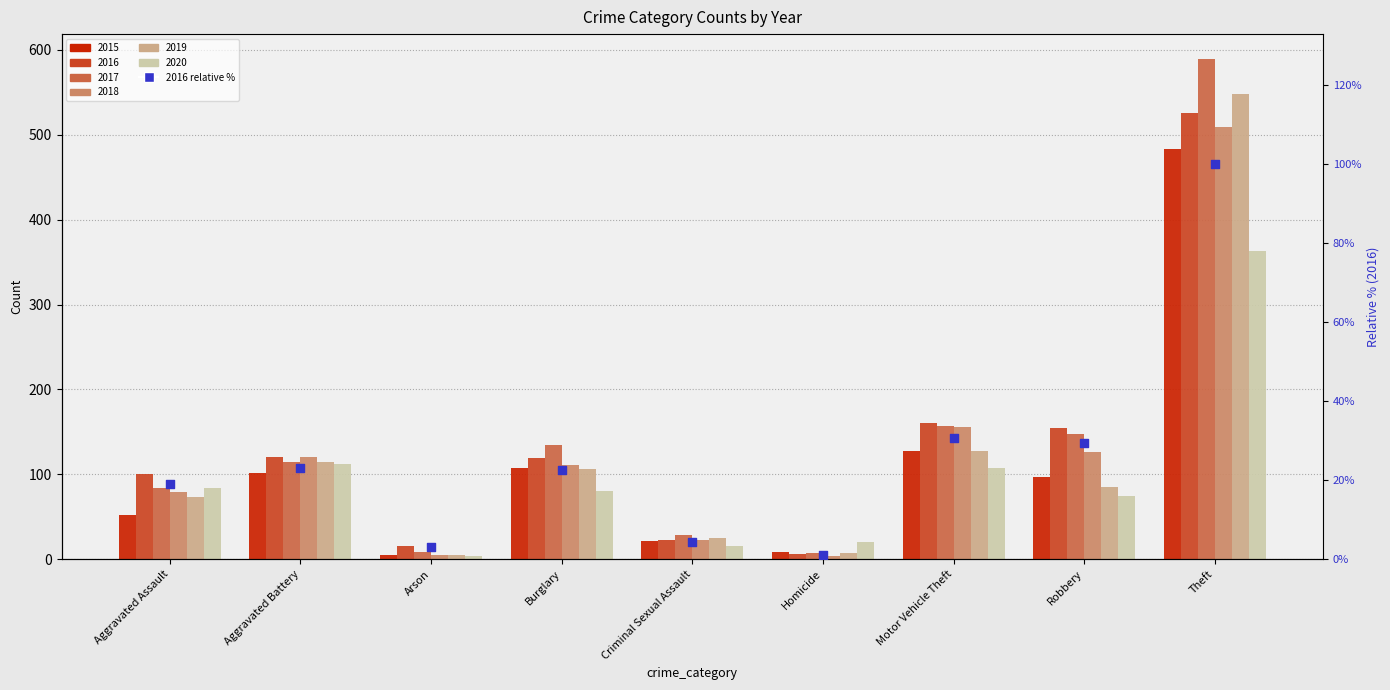

What is the change in value from Aggravated Battery to Motor Vehicle Theft?

+7.6